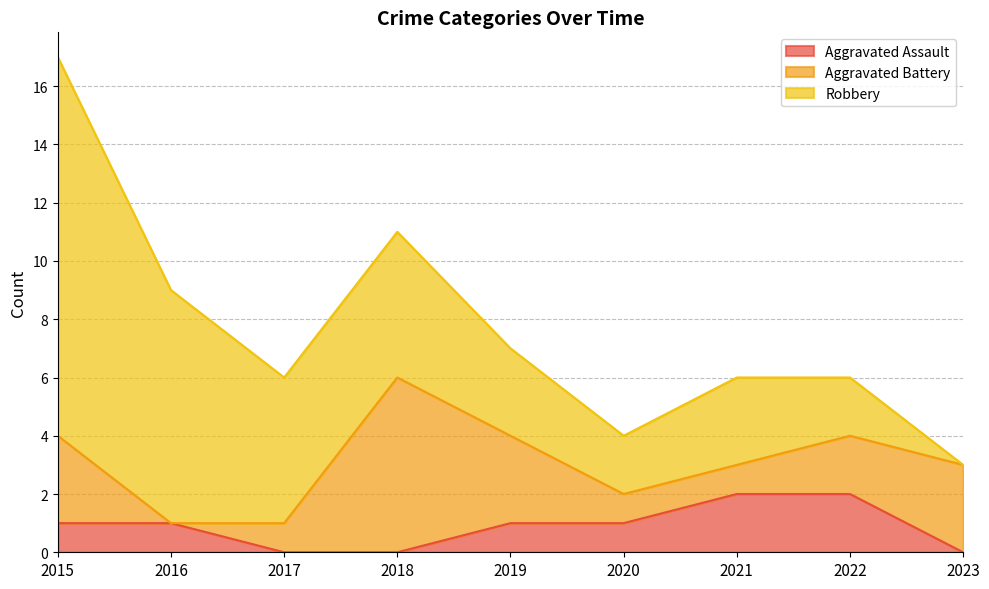

Which label corresponds to the largest value in the chart?

2015